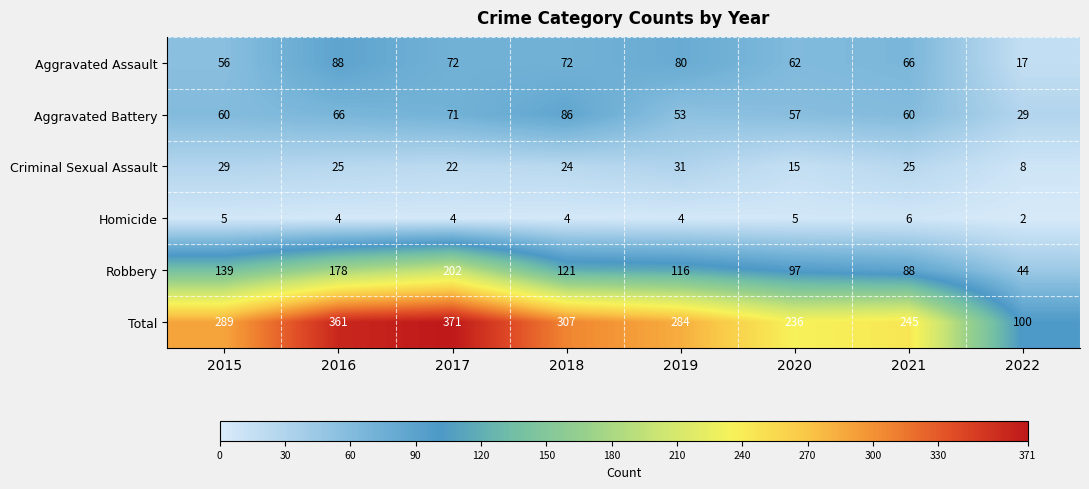

List the series in order of their peak value, highest first.

Total, Robbery, Aggravated Assault, Aggravated Battery, Criminal Sexual Assault, Homicide